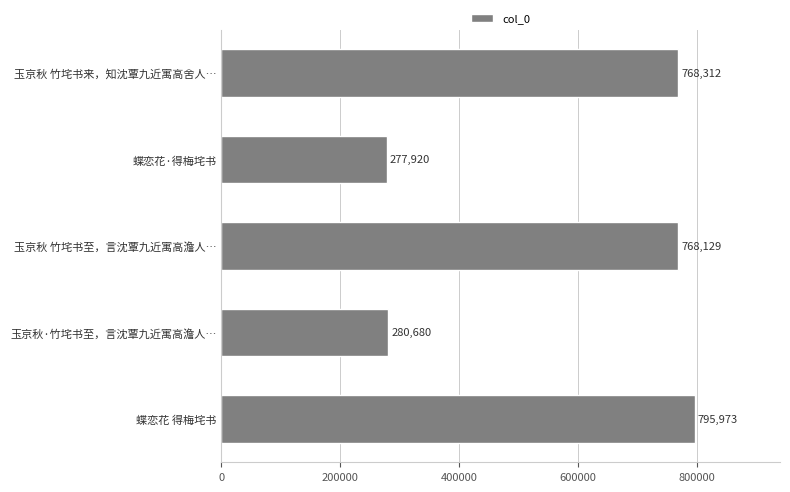

What is the difference between the maximum and minimum values?

518053